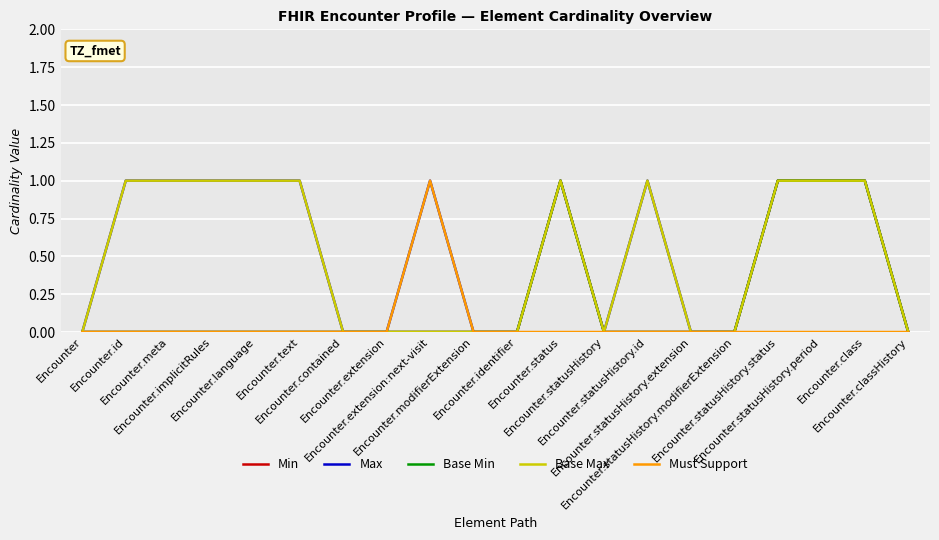

Which series has the largest total across all categories?

Max